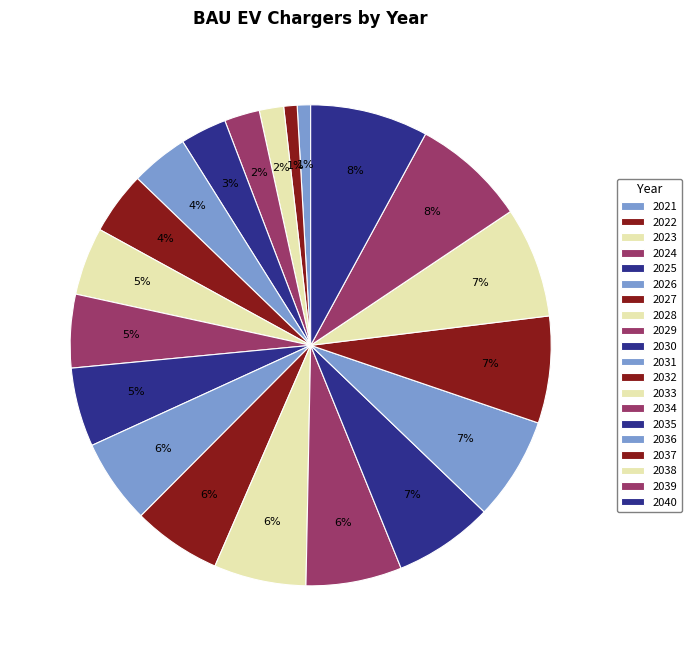

True or false: 2024 accounts for 2% of the total.

True